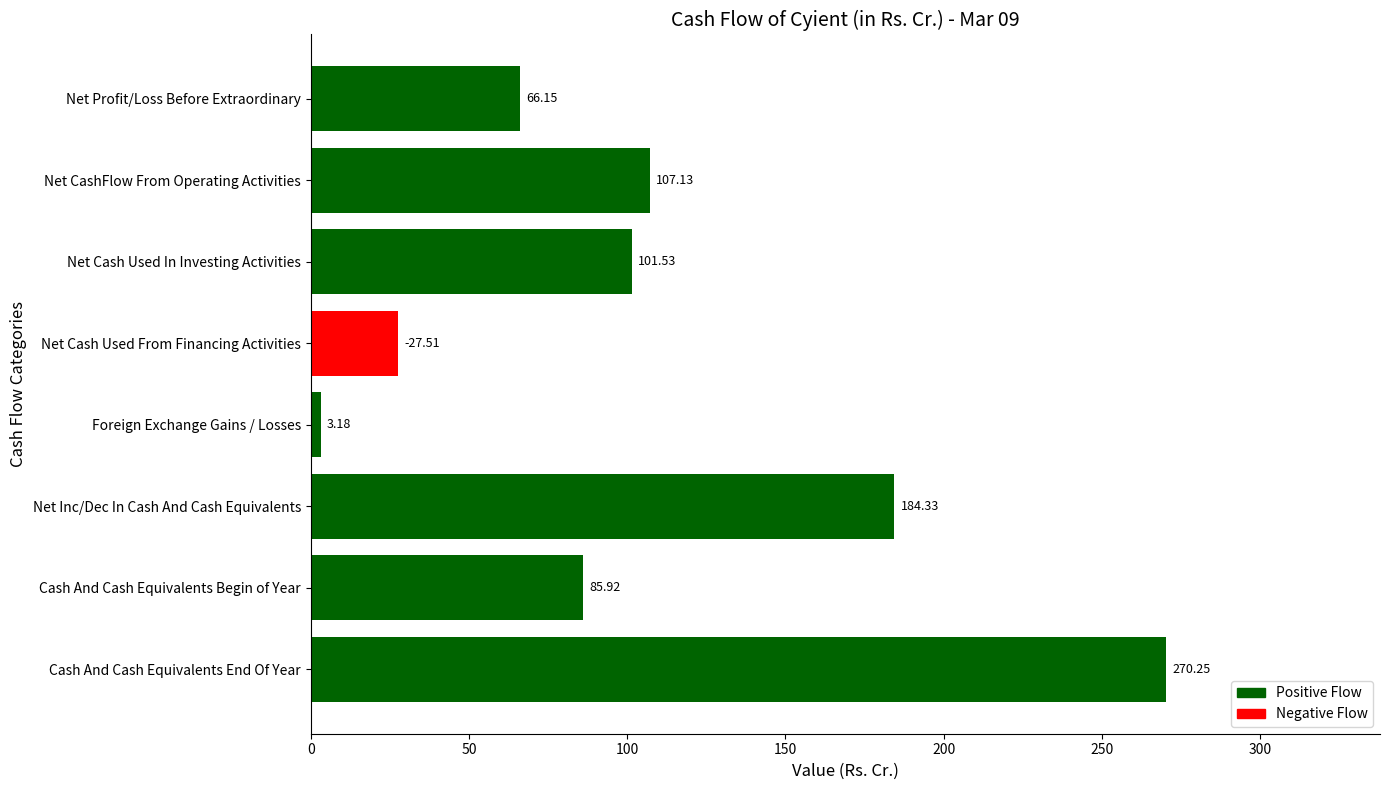

At which category does the chart reach its peak across all series?

Cash And Cash Equivalents End Of Year